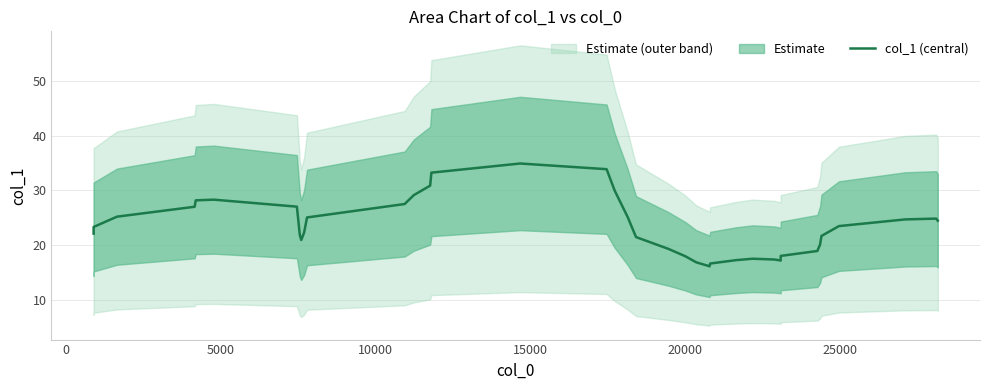

Does the chart have visible grid lines?

Yes